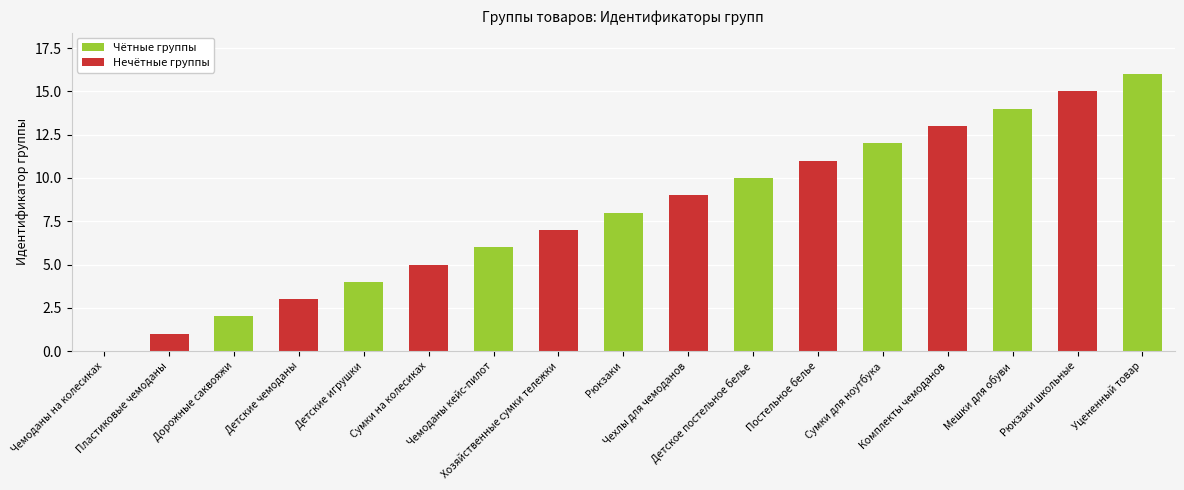

Reading left to right, extract all data points from this chart.

0	1	2	3	4	5	6	7	8	9	10	11	12	13	14	15	16